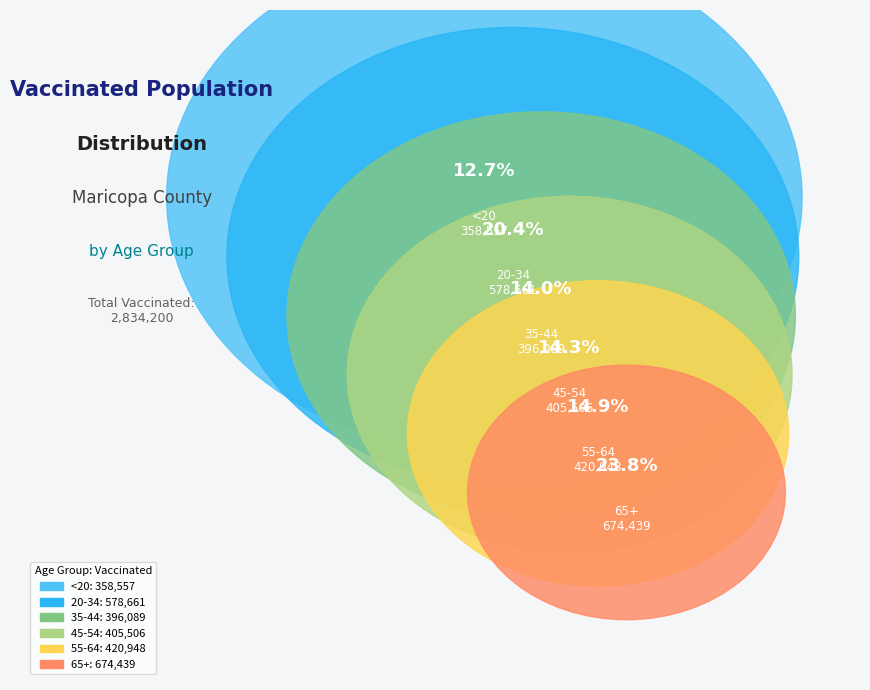

To the nearest percent, what is the difference between the 45-54 and <20 slice percentages?

2%